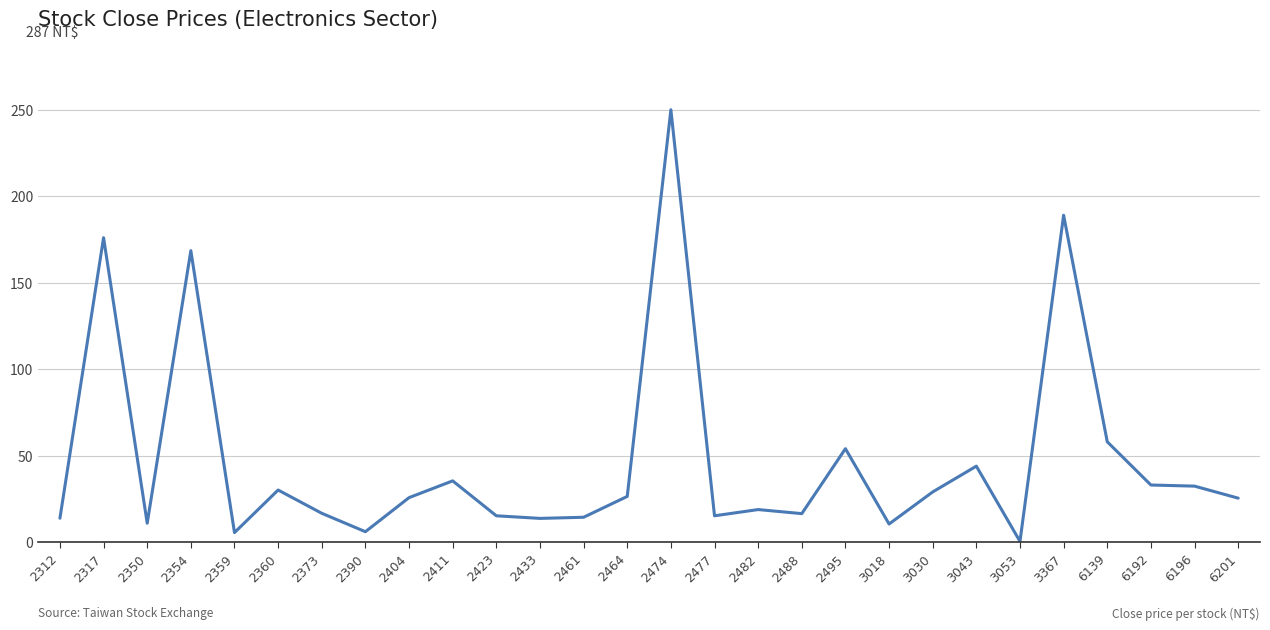

What is the difference between the maximum and minimum values?

249.6